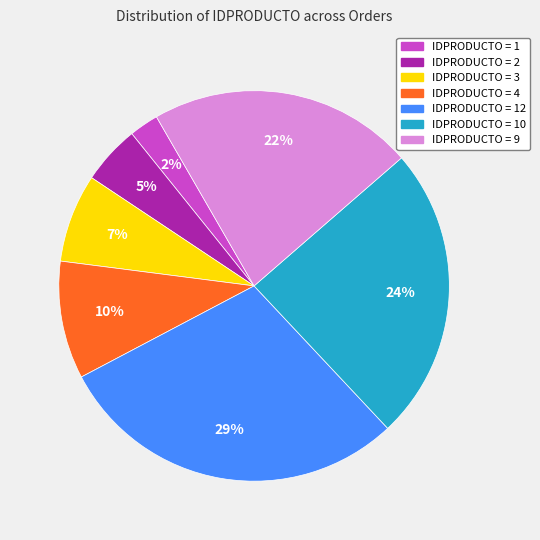

How many slices are in this pie chart?

7